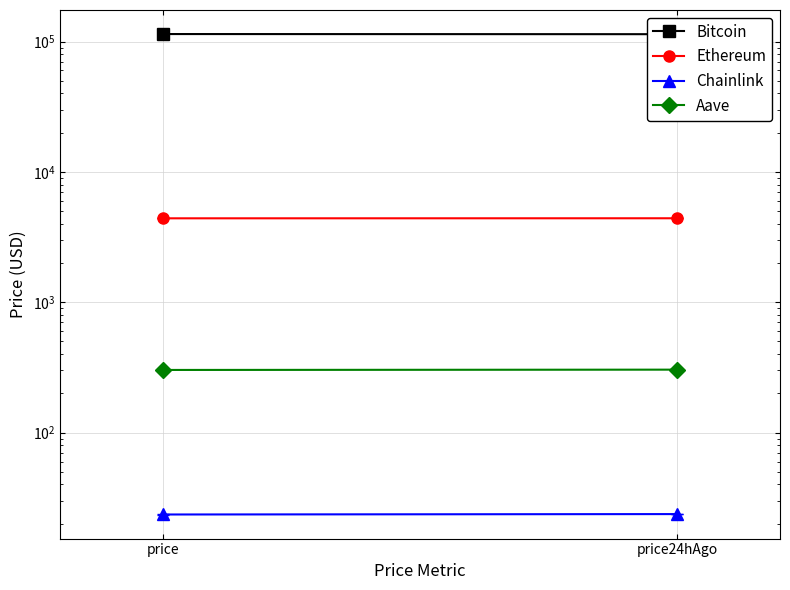

List the series in order of their peak value, lowest first.

Chainlink, Aave, Ethereum, Bitcoin